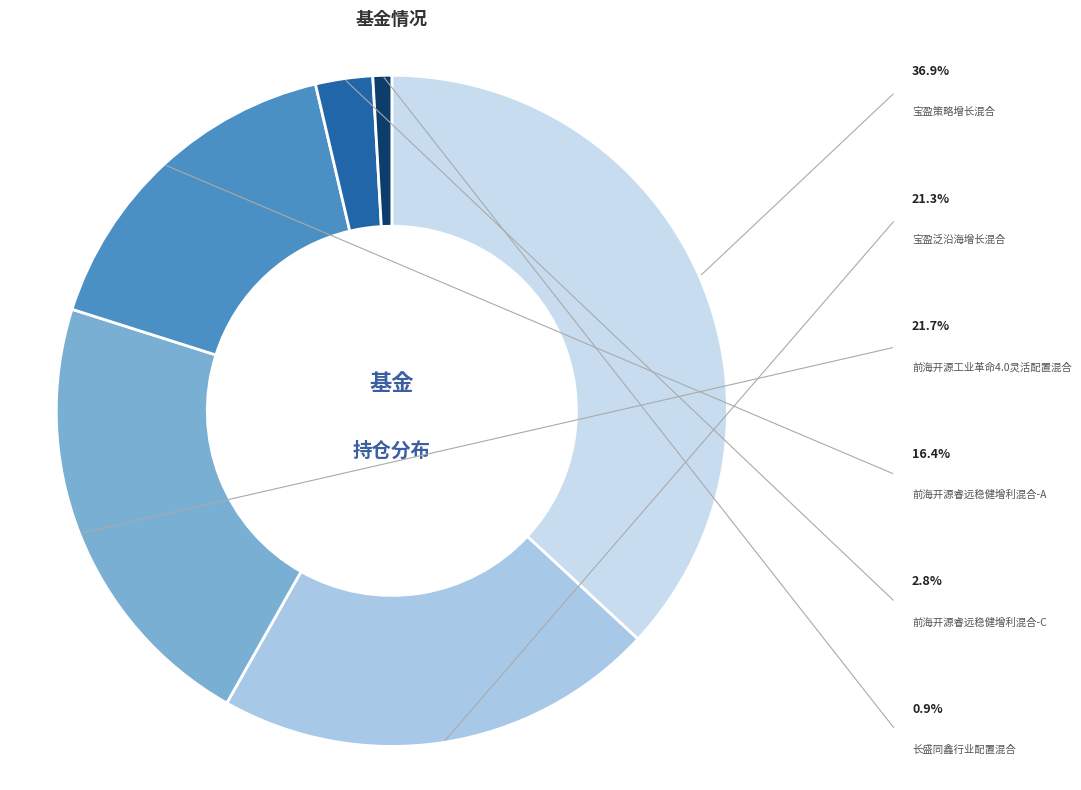

Which slice is the smallest?

长盛同鑫行业配置混合